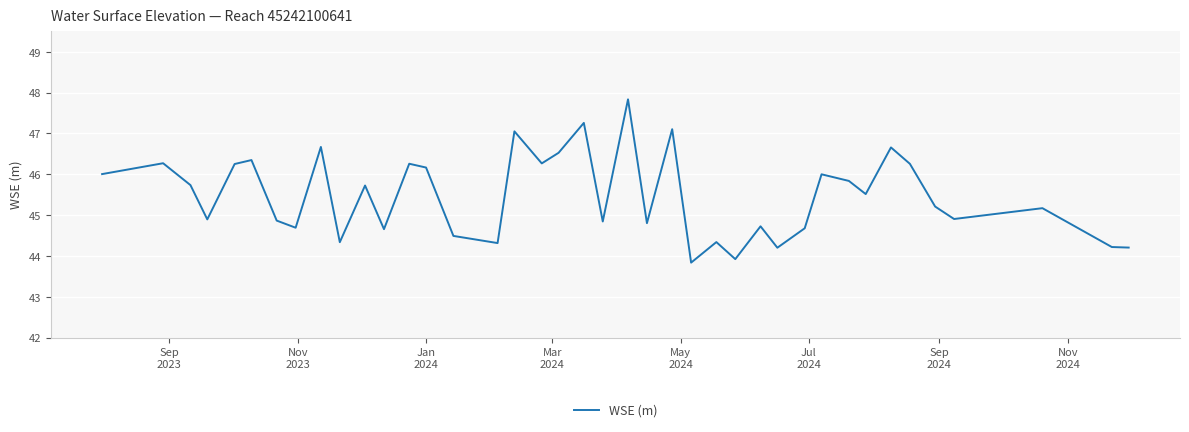

What is the smallest value displayed?

43.8